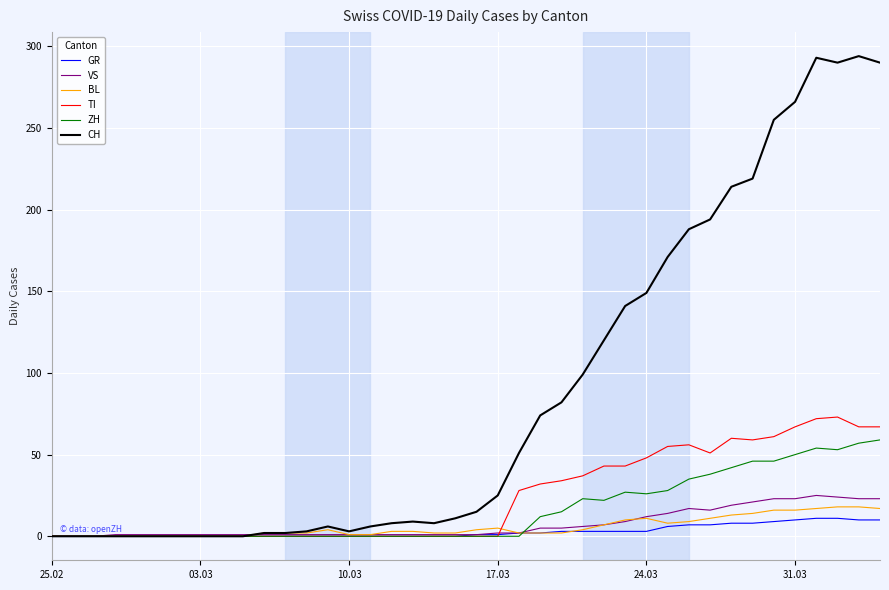

Which series has the largest range (max minus min)?

CH